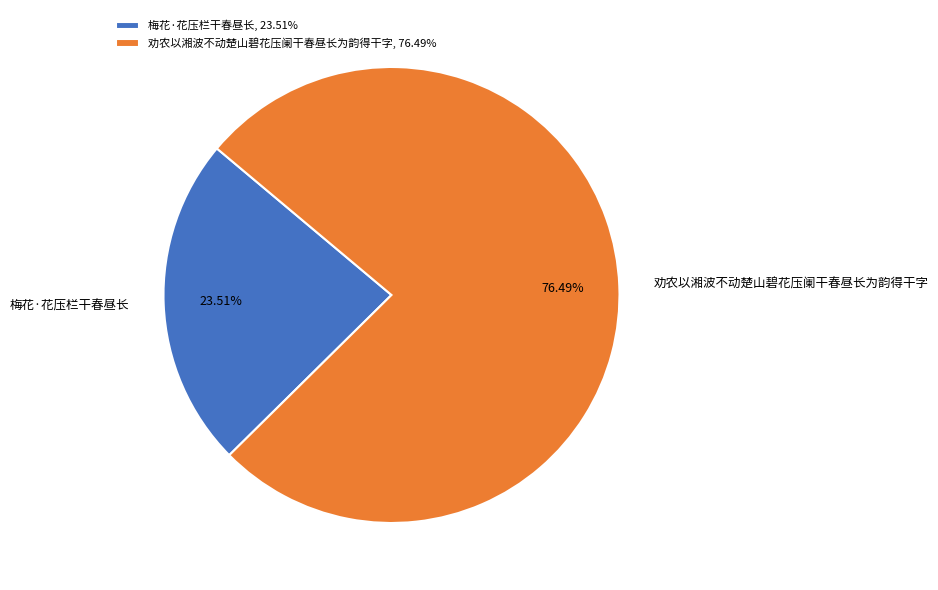

Between 梅花·花压栏干春昼长 and 劝农以湘波不动楚山碧花压阑干春昼长为韵得干字, which is larger?

劝农以湘波不动楚山碧花压阑干春昼长为韵得干字